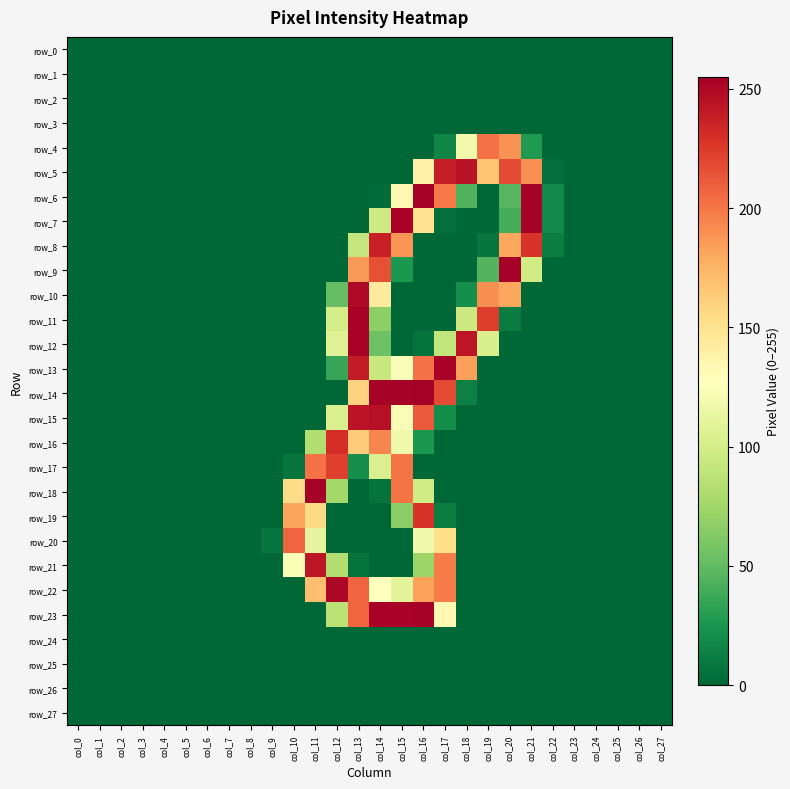

Where is row_0 nearest to the value 0?

col_0